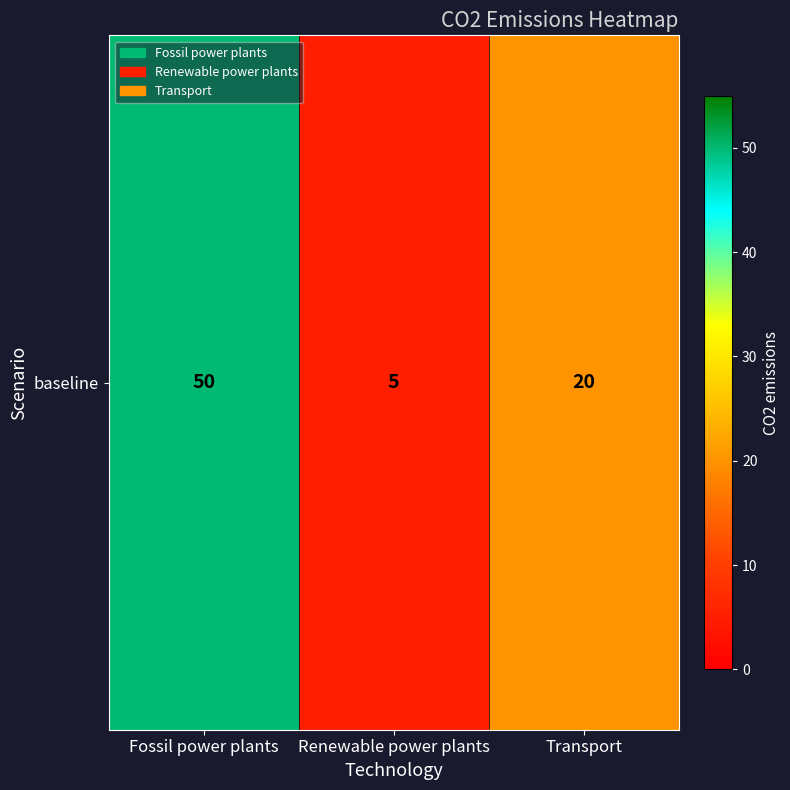

List the labels in order of value, largest first.

Fossil power plants, Transport, Renewable power plants